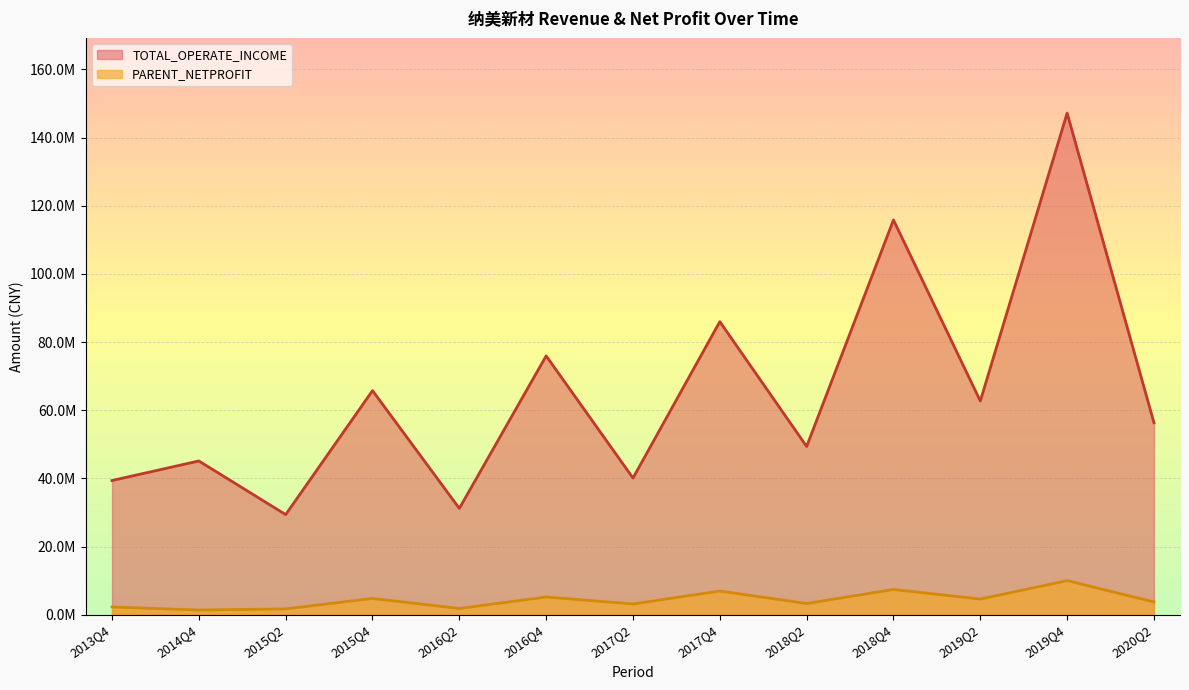

Reading left to right, what are all the values shown in this chart?

TOTAL_OPERATE_INCOME: 39365245.5	45106615.6	29368530.0	65738626.6	31184848.0	75930970.7	40086907.9	85972573.6	49354227.6	115806028.3	62688782.4	147156002.2	56314959.5
PARENT_NETPROFIT: 2274982.5	1371809.0	1714505.9	4774164.6	1824232.7	5193610.5	3147726.6	6939399.3	3286732.4	7405358.4	4584660.7	10001333.6	3726778.0